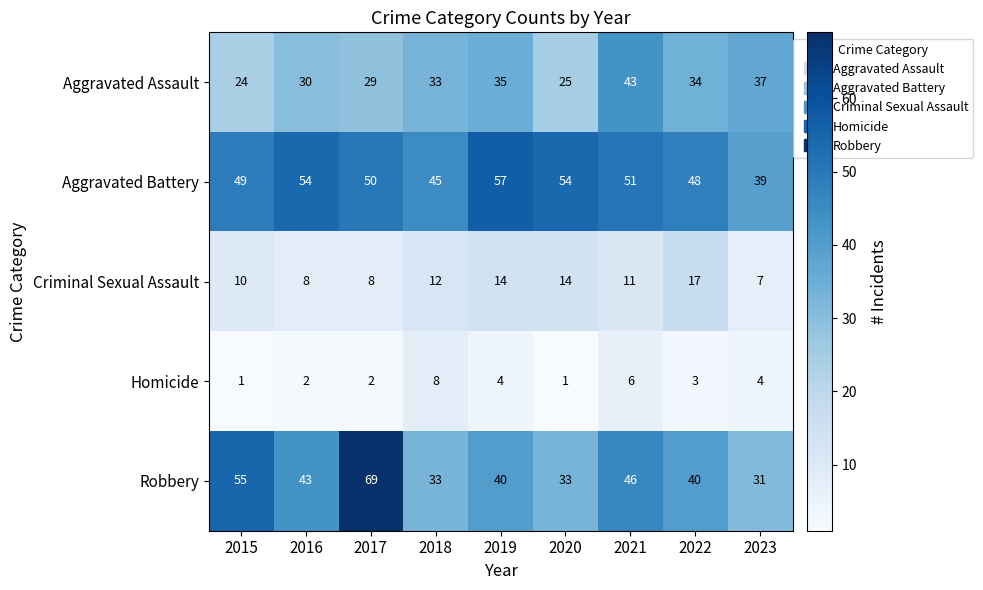

What is the maximum value shown in the chart?

69